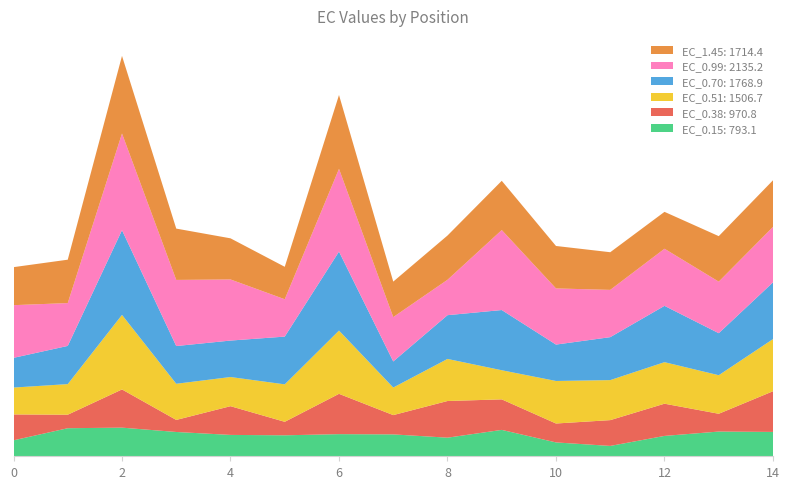

Reading left to right, transcribe all the data shown in this chart.

EC_0.15: 0=39.3	1=69.1	2=70.5	3=59.9	4=52.6	5=51.7	6=54.5	7=53.9	8=45.8	9=65.0	10=34.1	11=25.5	12=50.2	13=60.9	14=60.0
EC_0.38: 0=63.8	1=33.3	2=94.1	3=29.7	4=70.8	5=33.3	6=99.3	7=47.5	8=90.3	9=75.2	10=46.6	11=63.5	12=79.4	13=43.8	14=100.2
EC_0.51: 0=66.2	1=75.4	2=183.6	3=89.1	4=71.9	5=92.3	6=155.8	7=67.9	8=103.6	9=71.7	10=104.8	11=98.6	12=102.3	13=95.0	14=128.5
EC_0.70: 0=73.2	1=94.1	2=208.7	3=92.9	4=89.8	5=117.6	6=194.6	7=64.2	8=107.8	9=148.3	10=89.7	11=105.8	12=138.8	13=103.5	14=139.8
EC_0.99: 0=129.8	1=105.5	2=238.1	3=162.9	4=150.5	5=92.0	6=203.8	7=109.3	8=87.2	9=197.0	10=138.3	11=116.4	12=140.7	13=127.0	14=136.6
EC_1.45: 0=93.6	1=106.9	2=191.2	3=126.4	4=101.3	5=79.9	6=182.0	7=87.5	8=109.0	9=121.3	10=104.6	11=92.8	12=90.9	13=112.1	14=114.8